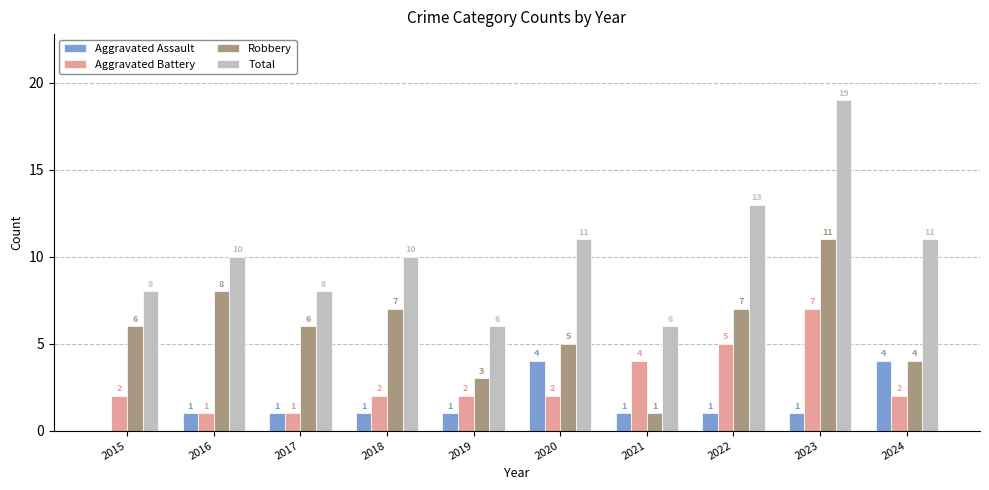

What is the spread (max minus min) of values at 2017?

7